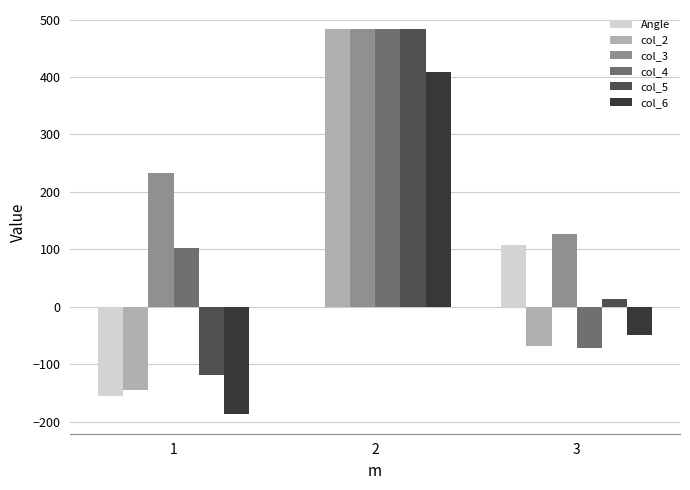

What are all the series names shown in the legend?

Angle, col_2, col_3, col_4, col_5, col_6